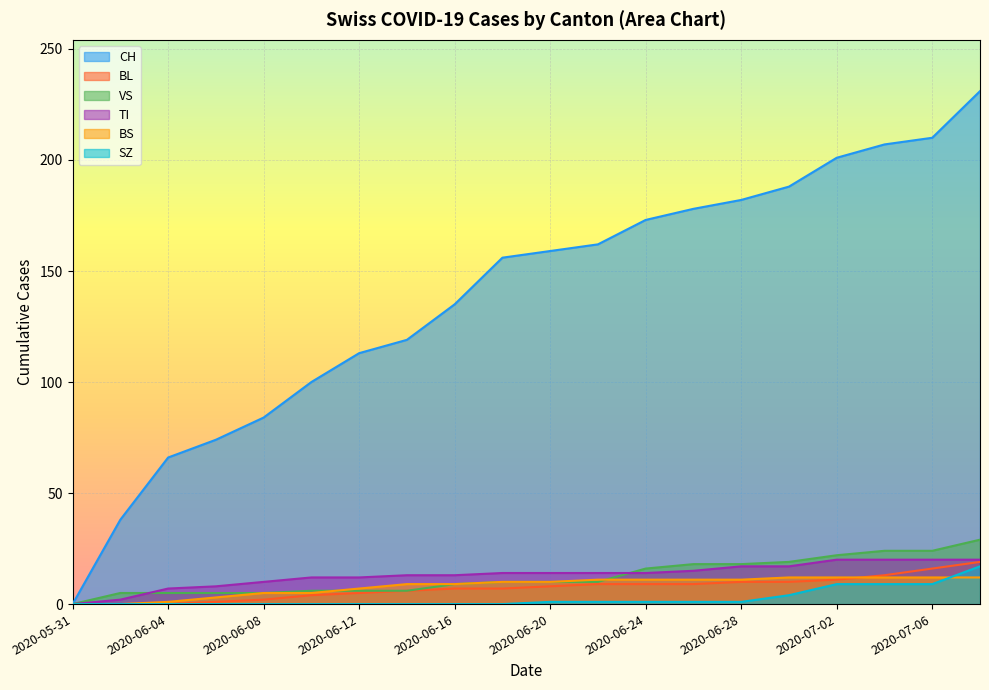

Reading left to right, transcribe all the data shown in this chart.

CH: 2020-05-31=0	2020-06-02=38	2020-06-04=66	2020-06-06=74	2020-06-08=84	2020-06-10=100	2020-06-12=113	2020-06-14=119	2020-06-16=135	2020-06-18=156	2020-06-20=159	2020-06-22=162	2020-06-24=173	2020-06-26=178	2020-06-28=182	2020-06-30=188	2020-07-02=201	2020-07-04=207	2020-07-06=210	2020-07-08=231
BL: 2020-05-31=0	2020-06-02=0	2020-06-04=0	2020-06-06=1	2020-06-08=2	2020-06-10=4	2020-06-12=5	2020-06-14=6	2020-06-16=7	2020-06-18=7	2020-06-20=8	2020-06-22=9	2020-06-24=9	2020-06-26=9	2020-06-28=10	2020-06-30=10	2020-07-02=11	2020-07-04=13	2020-07-06=16	2020-07-08=19
VS: 2020-05-31=0	2020-06-02=5	2020-06-04=5	2020-06-06=5	2020-06-08=5	2020-06-10=6	2020-06-12=6	2020-06-14=6	2020-06-16=9	2020-06-18=10	2020-06-20=10	2020-06-22=10	2020-06-24=16	2020-06-26=18	2020-06-28=18	2020-06-30=19	2020-07-02=22	2020-07-04=24	2020-07-06=24	2020-07-08=29
TI: 2020-05-31=0	2020-06-02=2	2020-06-04=7	2020-06-06=8	2020-06-08=10	2020-06-10=12	2020-06-12=12	2020-06-14=13	2020-06-16=13	2020-06-18=14	2020-06-20=14	2020-06-22=14	2020-06-24=14	2020-06-26=15	2020-06-28=17	2020-06-30=17	2020-07-02=20	2020-07-04=20	2020-07-06=20	2020-07-08=20
BS: 2020-05-31=0	2020-06-02=0	2020-06-04=1	2020-06-06=3	2020-06-08=5	2020-06-10=5	2020-06-12=7	2020-06-14=9	2020-06-16=9	2020-06-18=10	2020-06-20=10	2020-06-22=11	2020-06-24=11	2020-06-26=11	2020-06-28=11	2020-06-30=12	2020-07-02=12	2020-07-04=12	2020-07-06=12	2020-07-08=12
SZ: 2020-05-31=0	2020-06-02=0	2020-06-04=0	2020-06-06=0	2020-06-08=0	2020-06-10=0	2020-06-12=0	2020-06-14=0	2020-06-16=0	2020-06-18=0	2020-06-20=1	2020-06-22=1	2020-06-24=1	2020-06-26=1	2020-06-28=1	2020-06-30=4	2020-07-02=9	2020-07-04=9	2020-07-06=9	2020-07-08=17